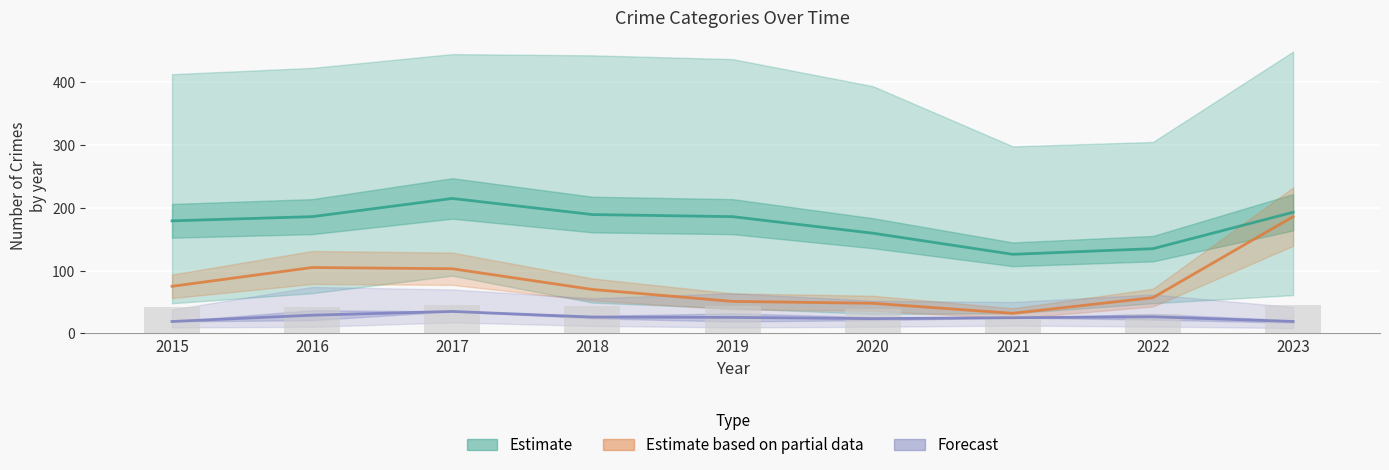

What is the total value across all series at 2021?

183.0